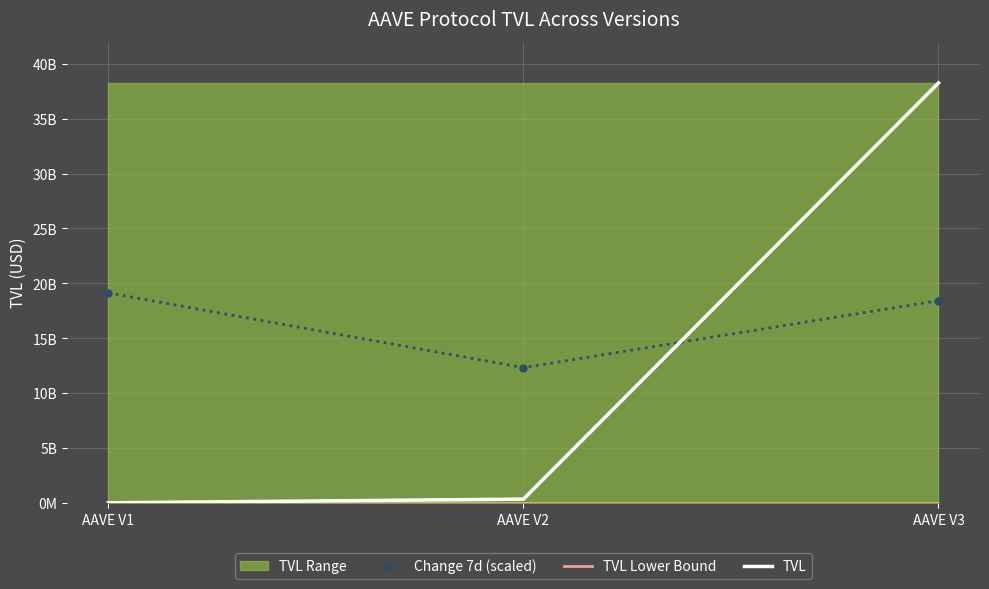

Reading right to left, what are all the values shown in this chart?

Change 7d (scaled): AAVE V3=18429605430.2	AAVE V2=12326510663.5	AAVE V1=19126481543.5
TVL Lower Bound: AAVE V3=15550826.9	AAVE V2=15550826.9	AAVE V1=15550826.9
TVL: AAVE V3=38252963087.0	AAVE V2=347234553.2	AAVE V1=15550826.9